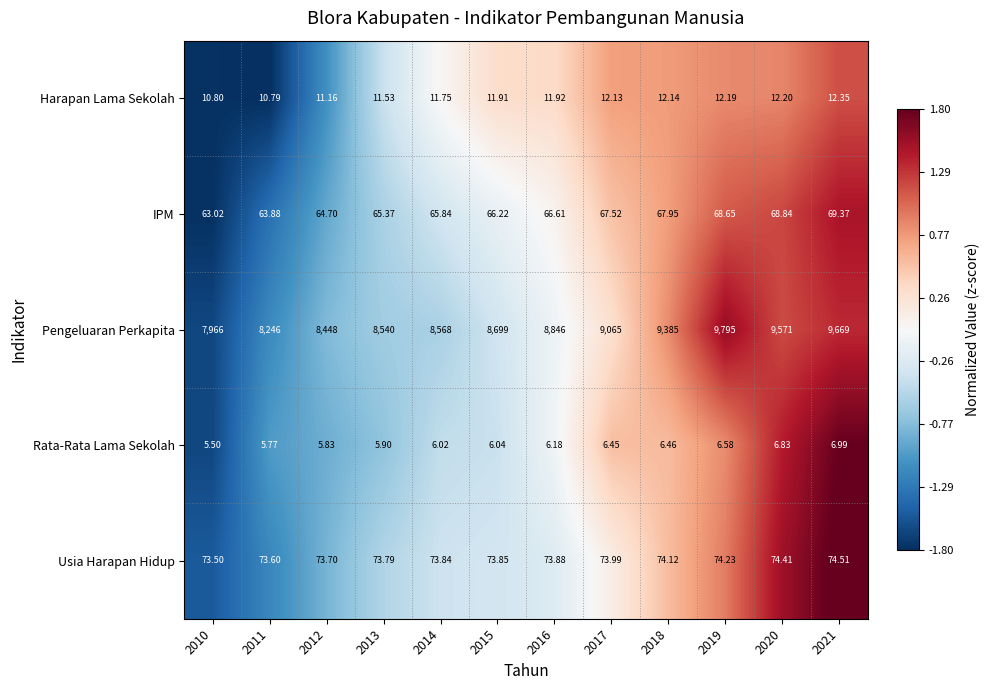

Rank the series by their maximum value, from highest to lowest.

Pengeluaran Perkapita, Usia Harapan Hidup, IPM, Harapan Lama Sekolah, Rata-Rata Lama Sekolah